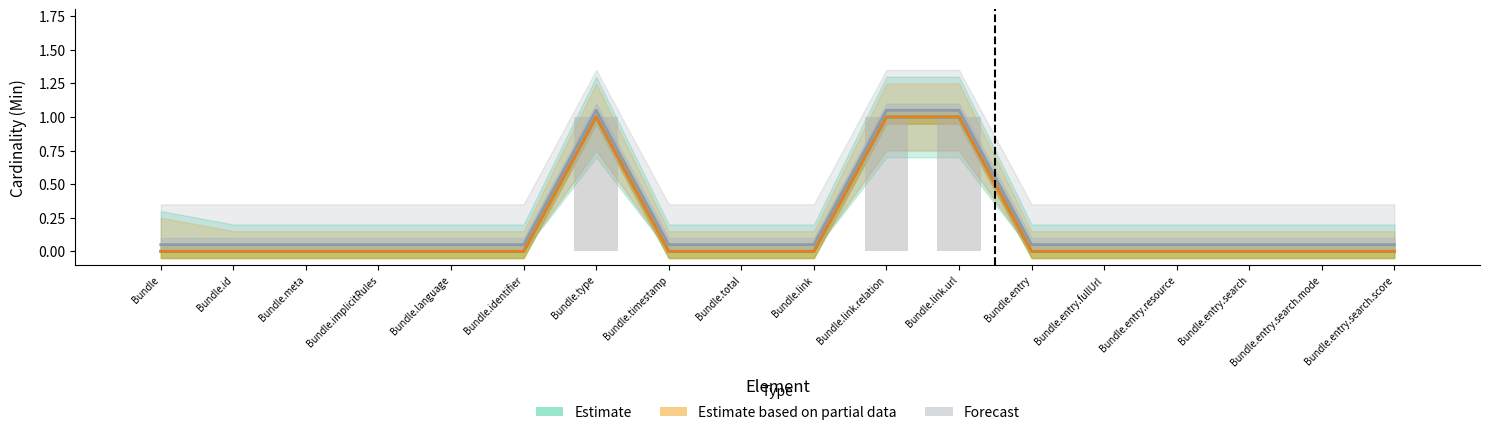

At which category does the chart reach its minimum across all series?

Bundle